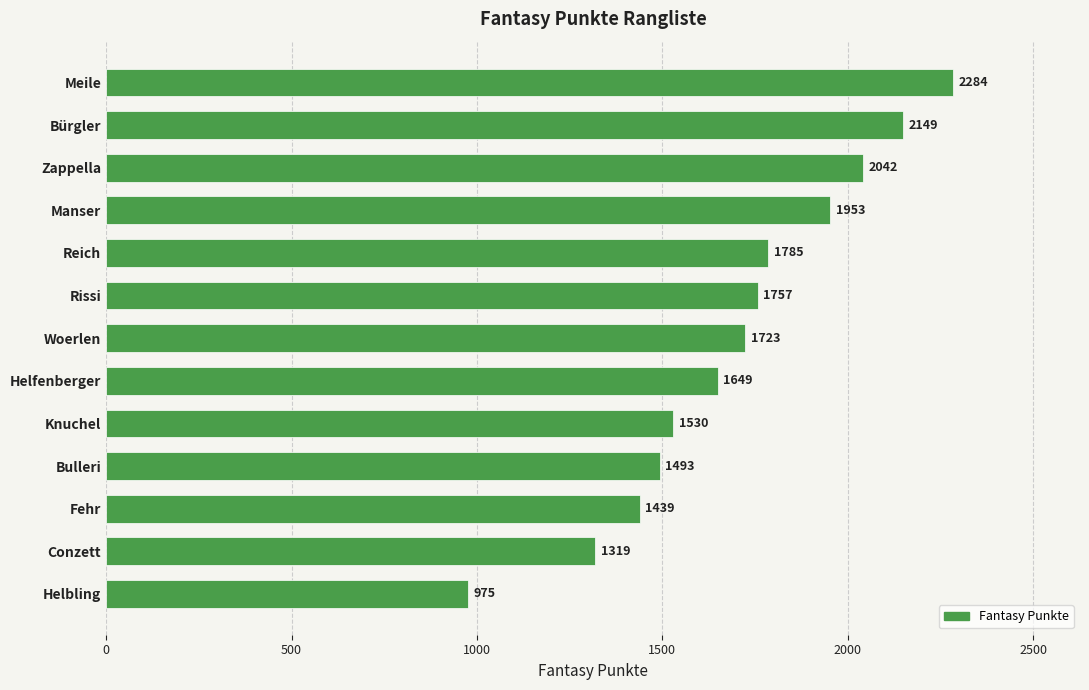

Where is the data nearest to the value 1629?

Helfenberger